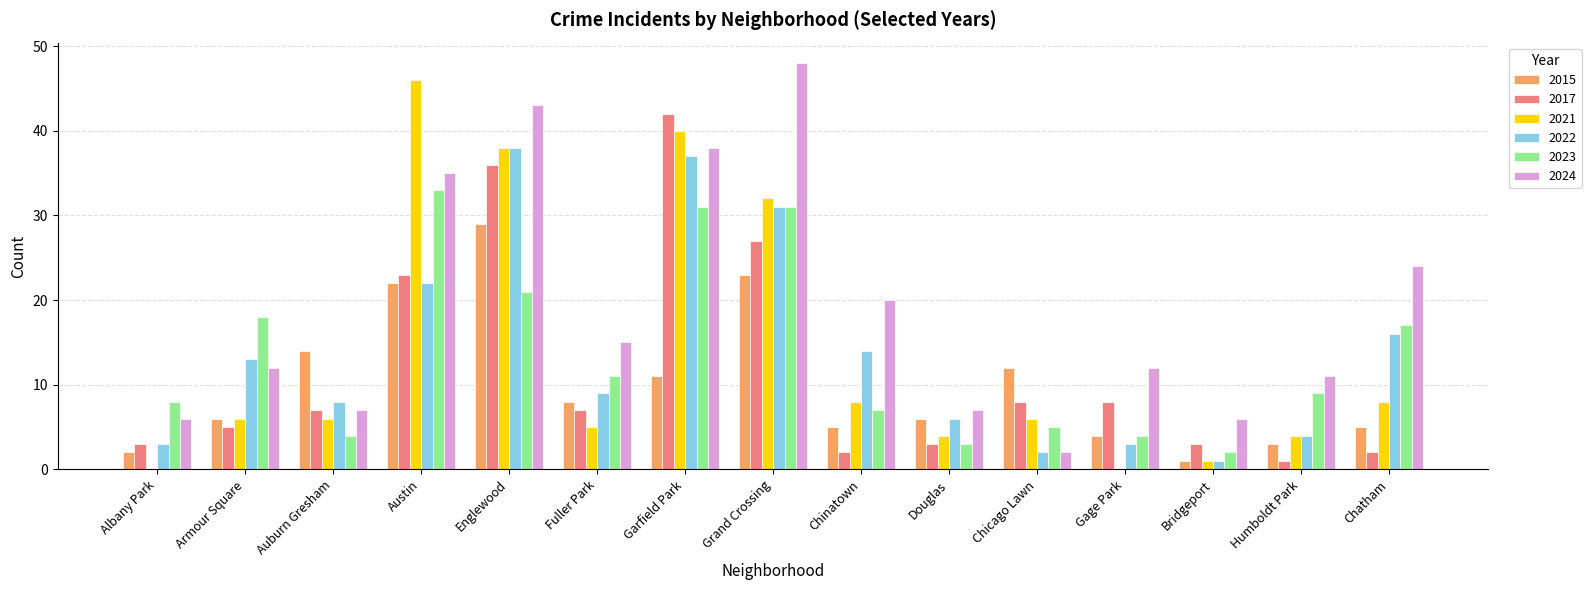

How many data points does each series have?

15